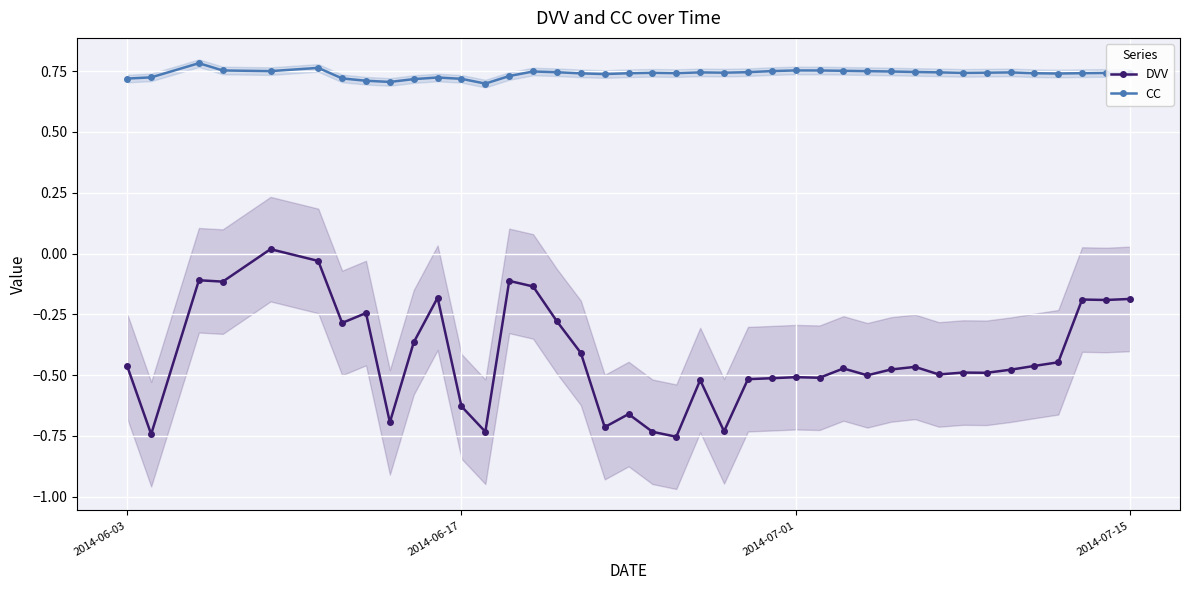

True or false: CC and DVV cross at least once.

False